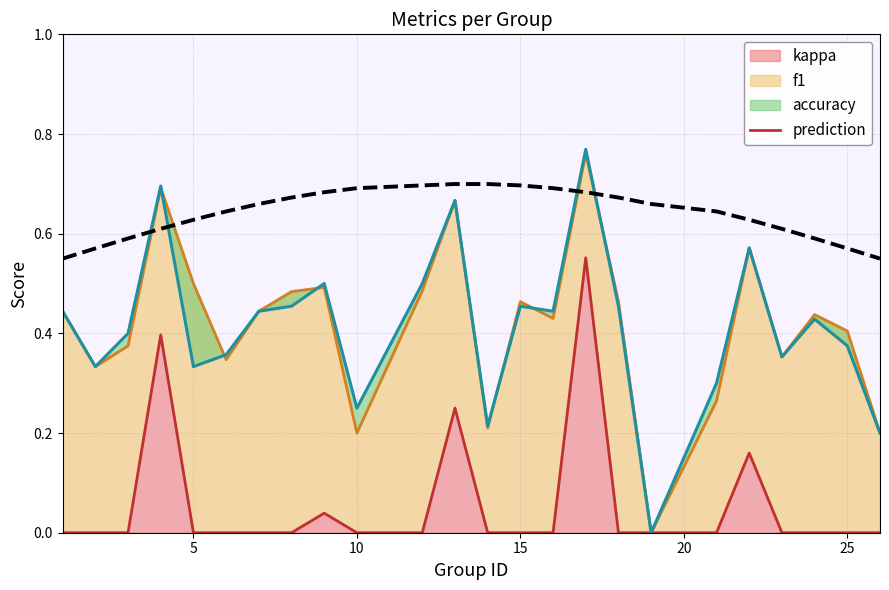

How many values are between 0 and 1?

24